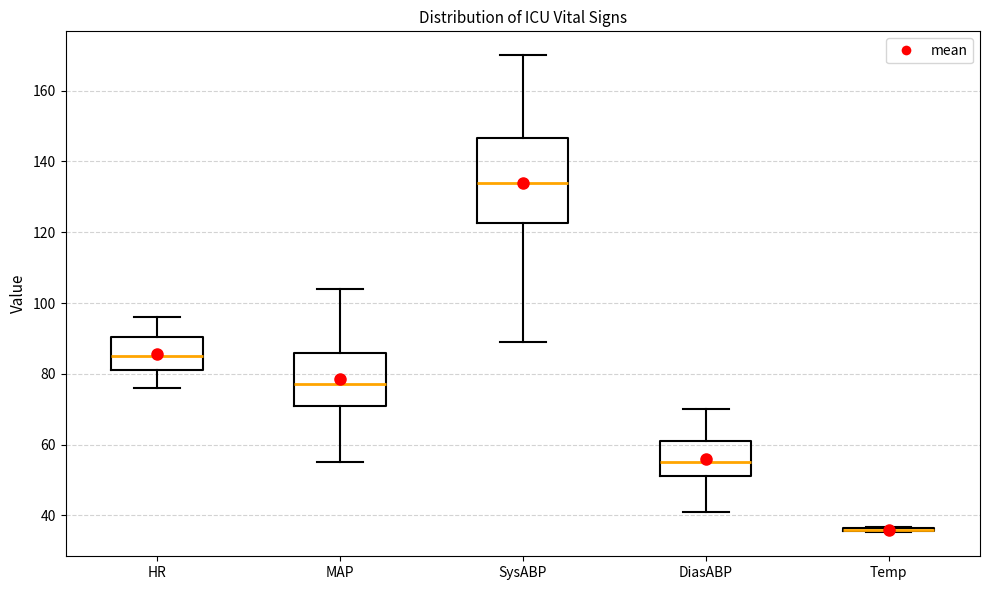

Reading left to right, read every box against the y-axis: the position of its median line, the range the box covers, and the ends of its whiskers. The values are not printed on the chart, so give them approximately, as read against the axis.

HR: median 86, box 82 to 90, whiskers 76 to 96
MAP: median 78, box 72 to 86, whiskers 56 to 104
SysABP: median 134, box 122 to 146, whiskers 90 to 170
DiasABP: median 56, box 52 to 62, whiskers 42 to 70
Temp: box collapsed to a line at 36, whiskers 36 to 36